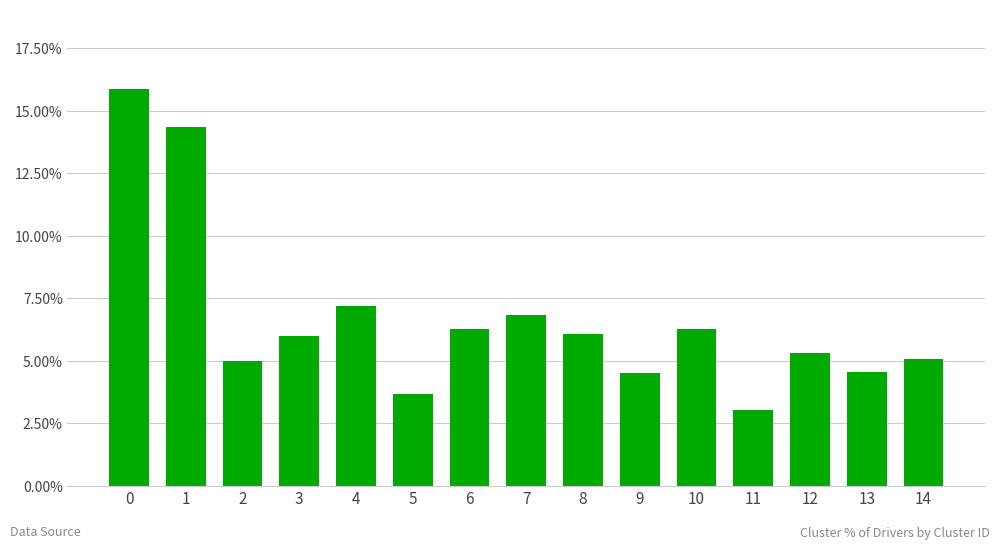

Read the value at 1.

14.3